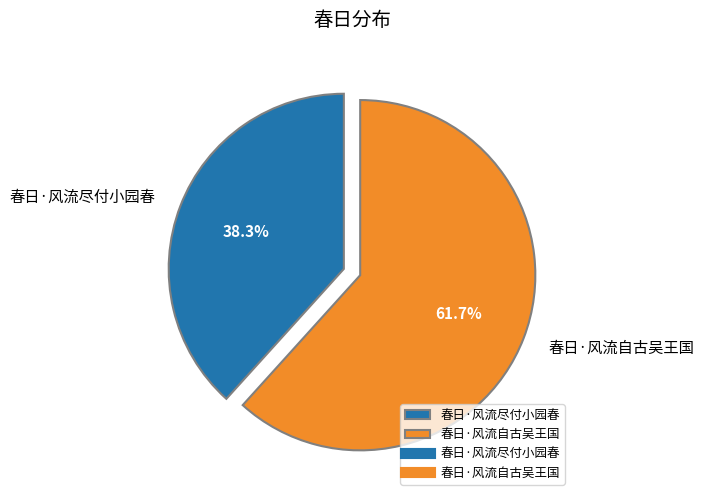

Which has a higher value, 春日·风流自古吴王国 or 春日·风流尽付小园春?

春日·风流自古吴王国